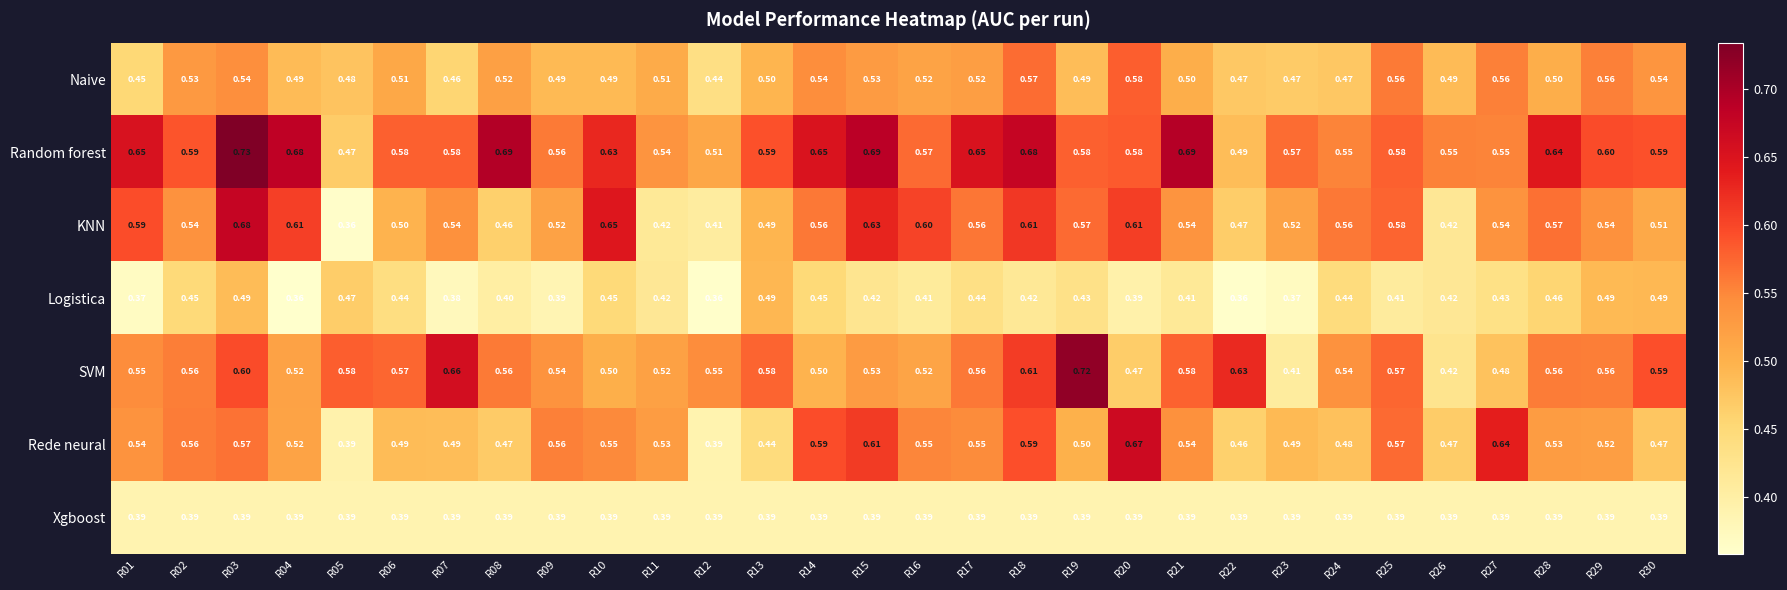

Rank the series by their maximum value, from lowest to highest.

Xgboost, Logistica, Naive, Rede neural, KNN, SVM, Random forest